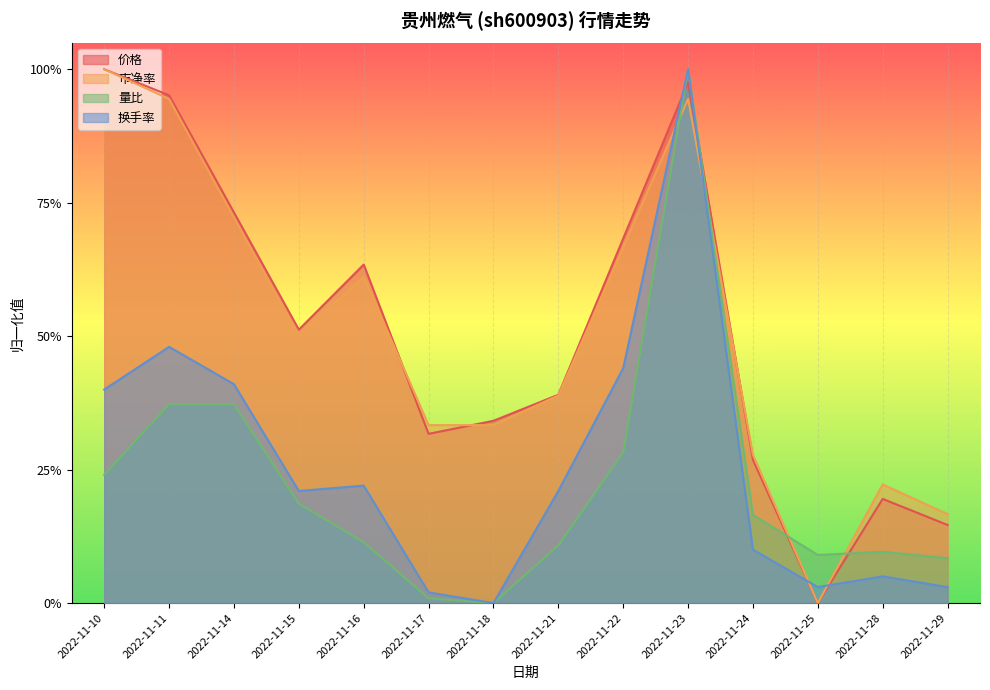

How many lines are shown in the chart?

4